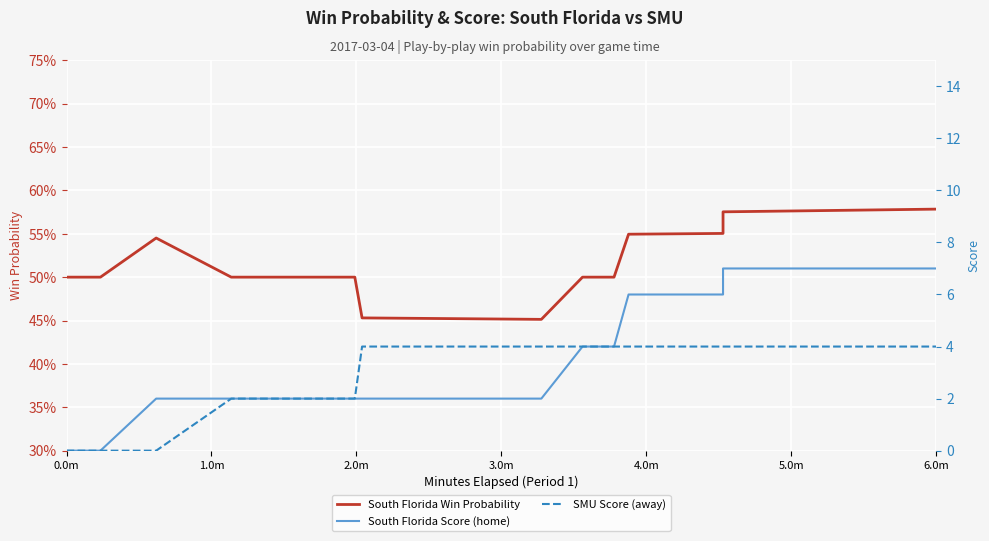

At how many categories does at least one series exceed 6?

13